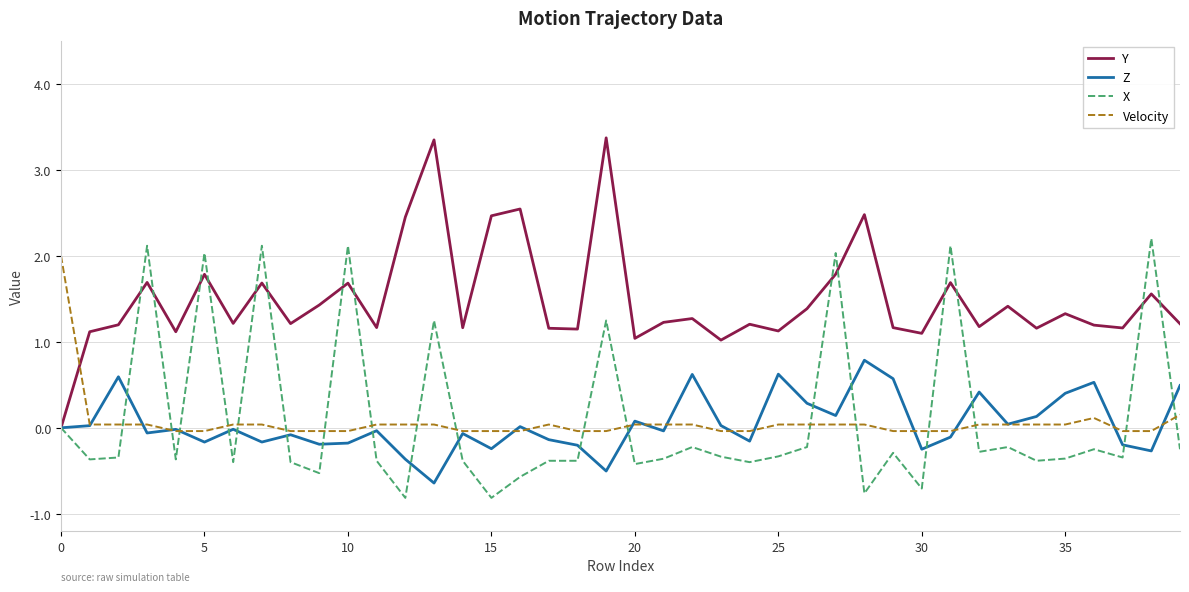

How many times do Y and Velocity cross each other?

1